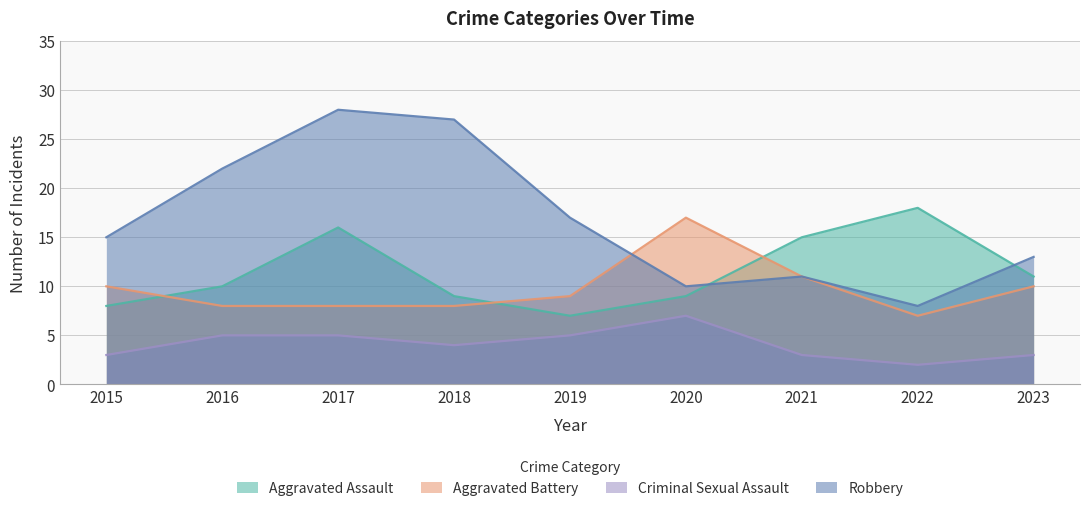

Reading left to right, what are all the values shown in this chart?

Aggravated Assault: 2015=8	2016=10	2017=16	2018=9	2019=7	2020=9	2021=15	2022=18	2023=11
Aggravated Battery: 2015=10	2016=8	2017=8	2018=8	2019=9	2020=17	2021=11	2022=7	2023=10
Criminal Sexual Assault: 2015=3	2016=5	2017=5	2018=4	2019=5	2020=7	2021=3	2022=2	2023=3
Robbery: 2015=15	2016=22	2017=28	2018=27	2019=17	2020=10	2021=11	2022=8	2023=13